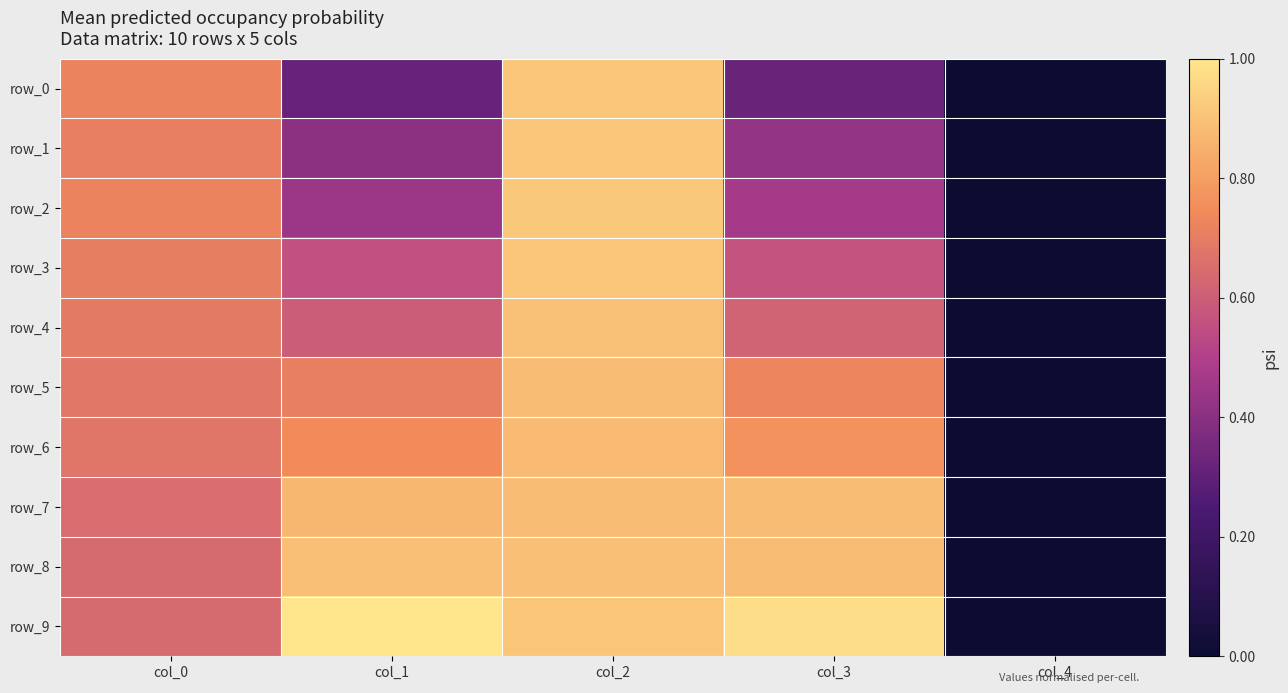

Is it true that row_6 equals 1338.6 at col_3?

True